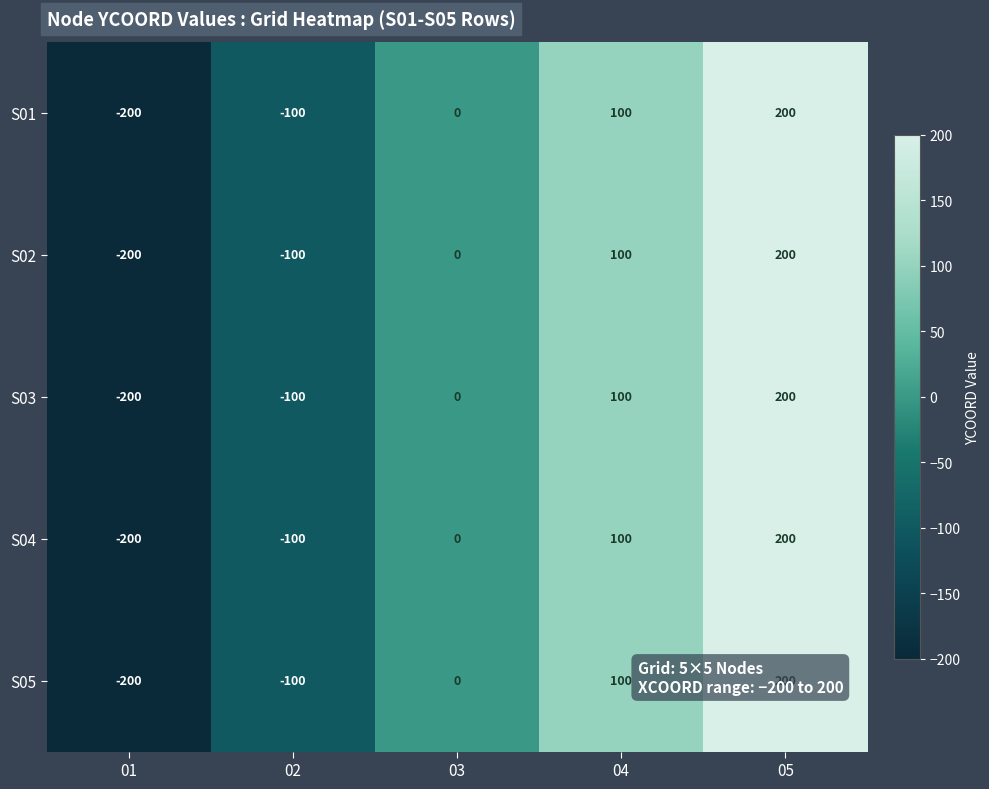

What value does the S05 series have at 01?

-200